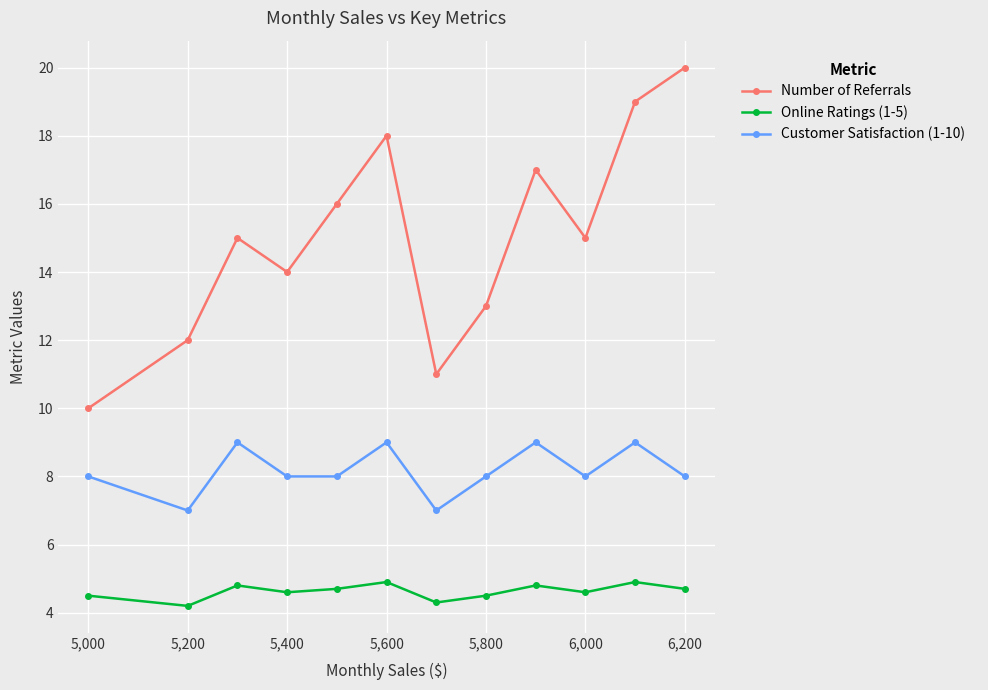

True or false: Number of Referrals has more than 1 interior local peaks.

True